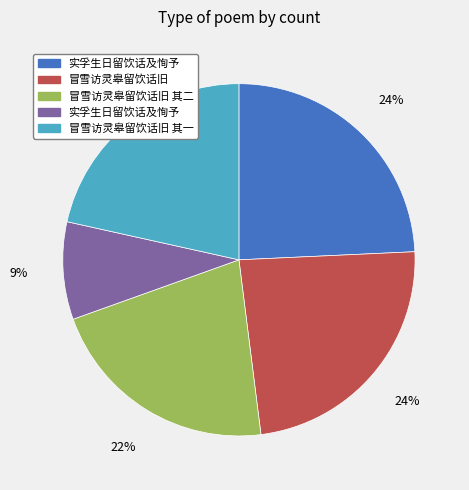

To the nearest percent, what is the difference between the largest and smallest slice percentages?

15%